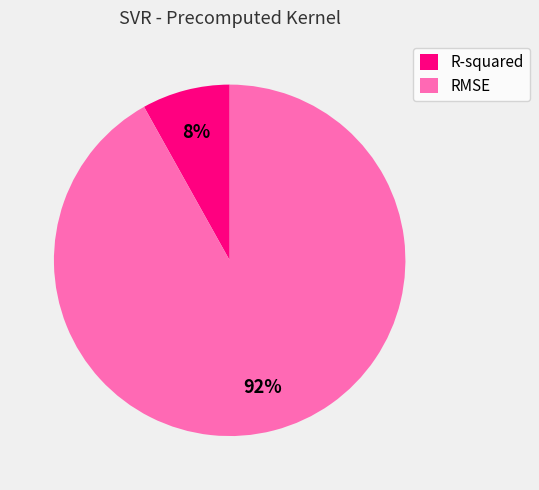

Rank the categories by value from highest to lowest.

RMSE, R-squared